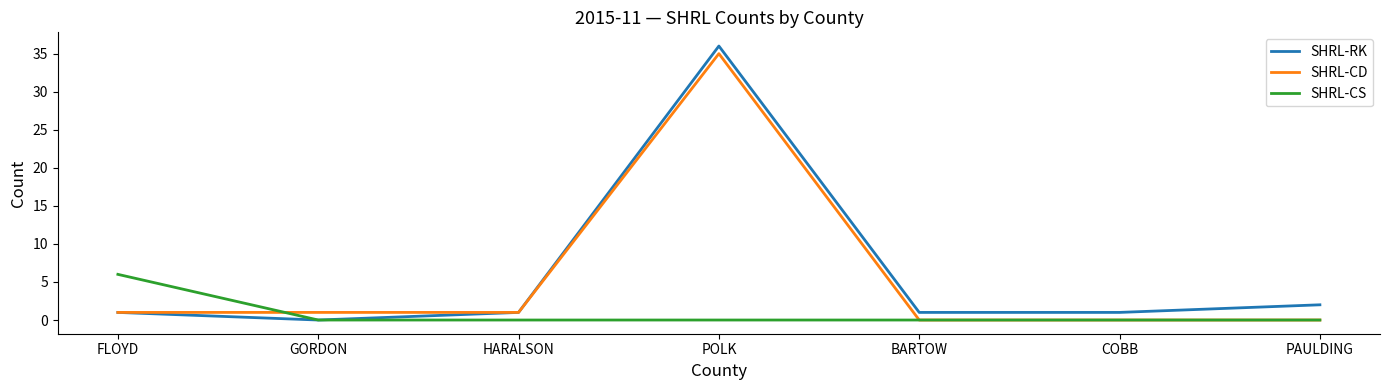

Is it true that SHRL-CD equals 0 at COBB?

True